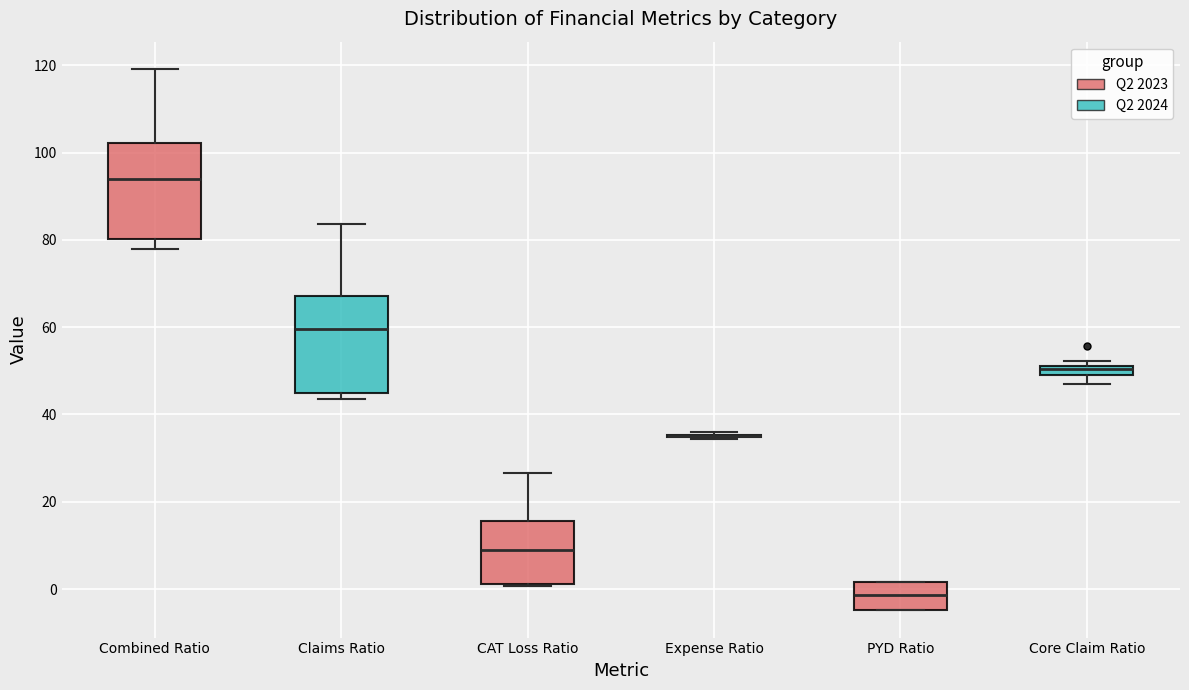

Where is the upper edge of the box for Combined Ratio on the y-axis? The values are not printed on the chart, so give them approximately, as read against the axis.

102